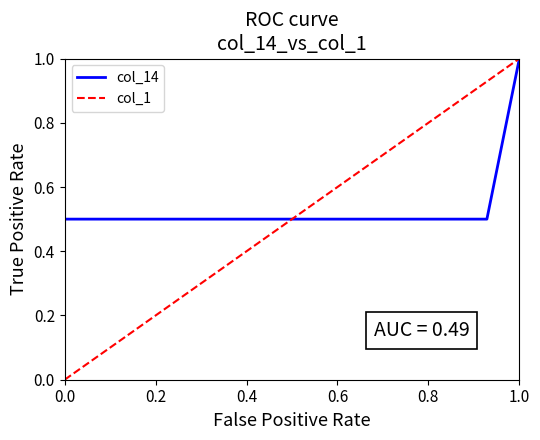

What are all the series names shown in the legend?

col_14, col_1